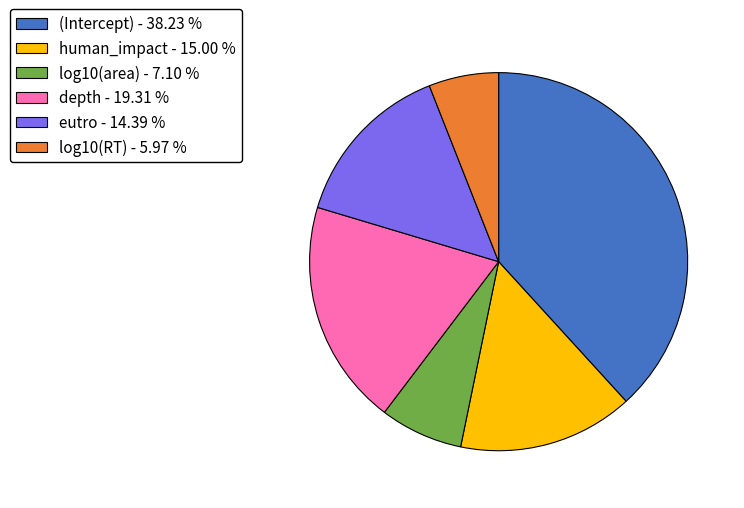

The eutro slice represents 14% of the pie. True or false?

True